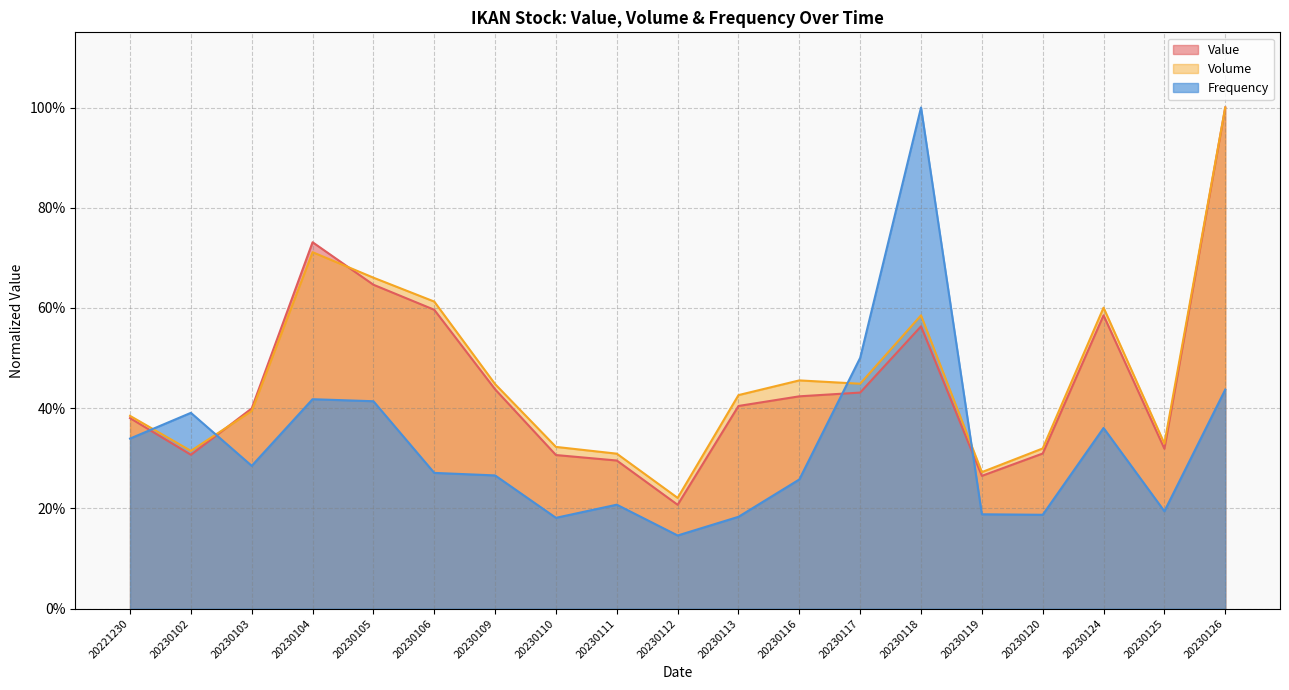

What is the average value of the Value series?

0.5